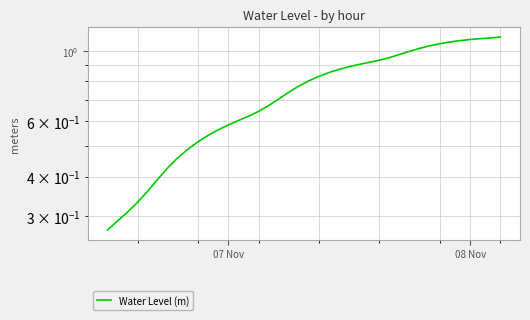

Which label corresponds to the smallest value in the chart?

07 Nov